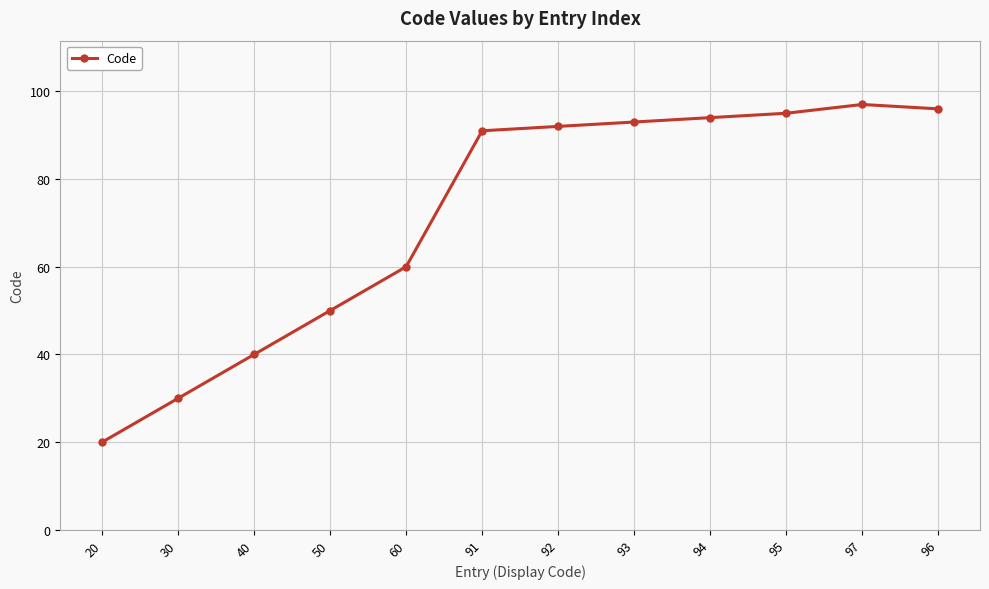

What is the ratio of the value at 60 to the value at 93?

0.6